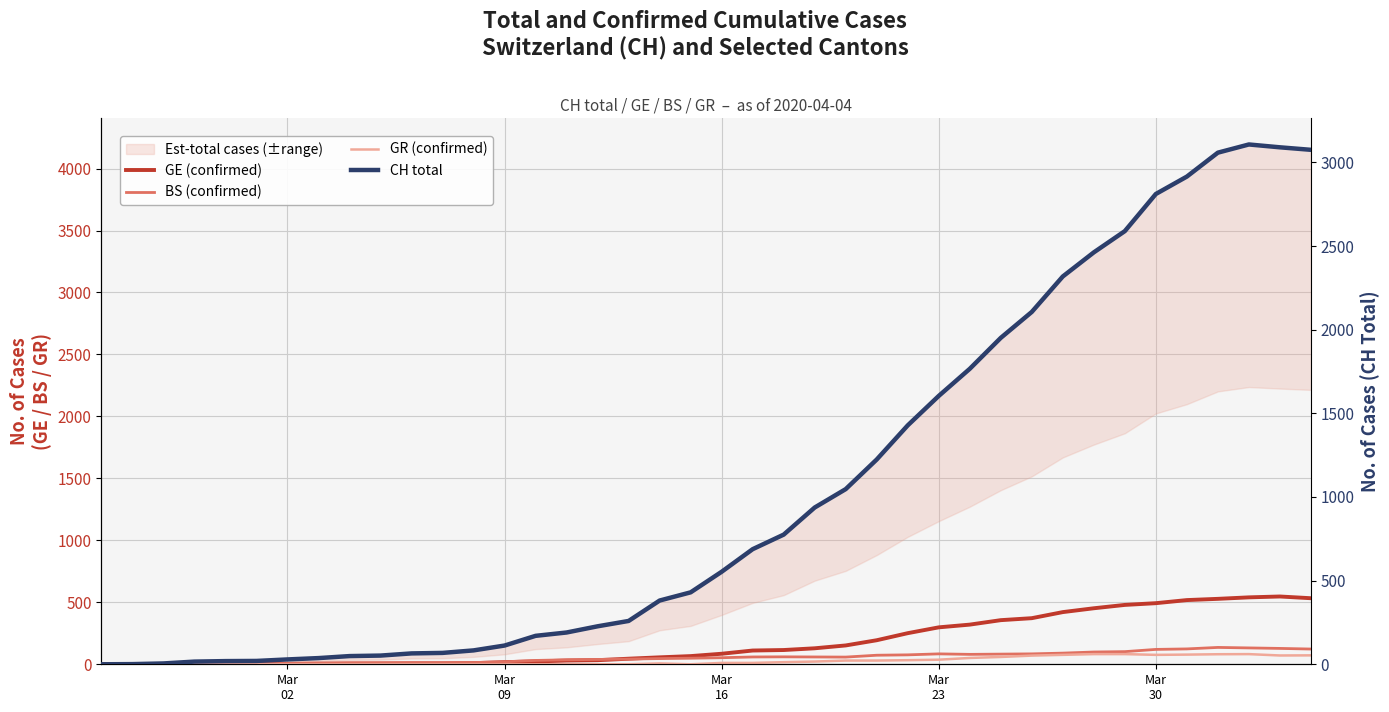

Reading left to right, list all the values displayed in this chart.

GE (confirmed): 0	1	1	2	3	3	3	4	4	5	7	7	9	17	23	30	33	45	56	66	85	111	115	129	152	194	251	298	320	356	372	421	452	479	493	518	528	540	547	533
BS (confirmed): 0	0	3	3	4	4	7	10	13	13	13	13	14	20	31	36	39	42	46	49	53	59	60	59	58	73	76	84	80	82	84	90	99	102	120	124	136	132	128	123
GR (confirmed): 0	0	0	0	0	0	0	0	0	0	0	0	0	0	0	0	0	0	7	0	11	11	17	22	30	30	33	37	51	59	70	76	82	82	76	78	81	82	71	72
CH total: 0	1	5	16	19	20	29	37	49	52	65	68	83	112	170	190	227	259	381	430	553	688	775	937	1047	1224	1428	1604	1766	1951	2106	2318	2462	2589	2811	2915	3058	3107	3090	3075